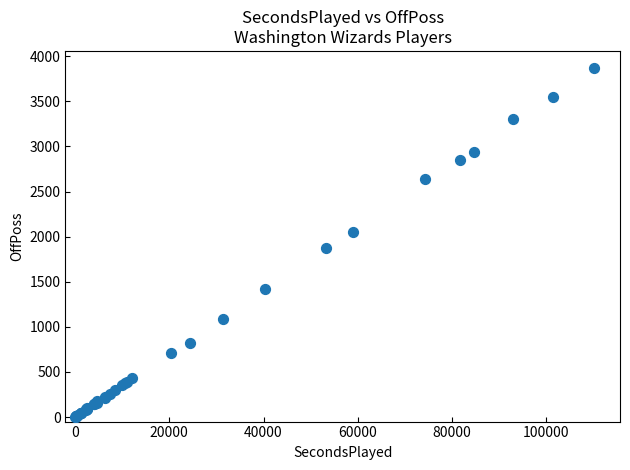

What Y value in the scatter plot is closest to 1934?

1879